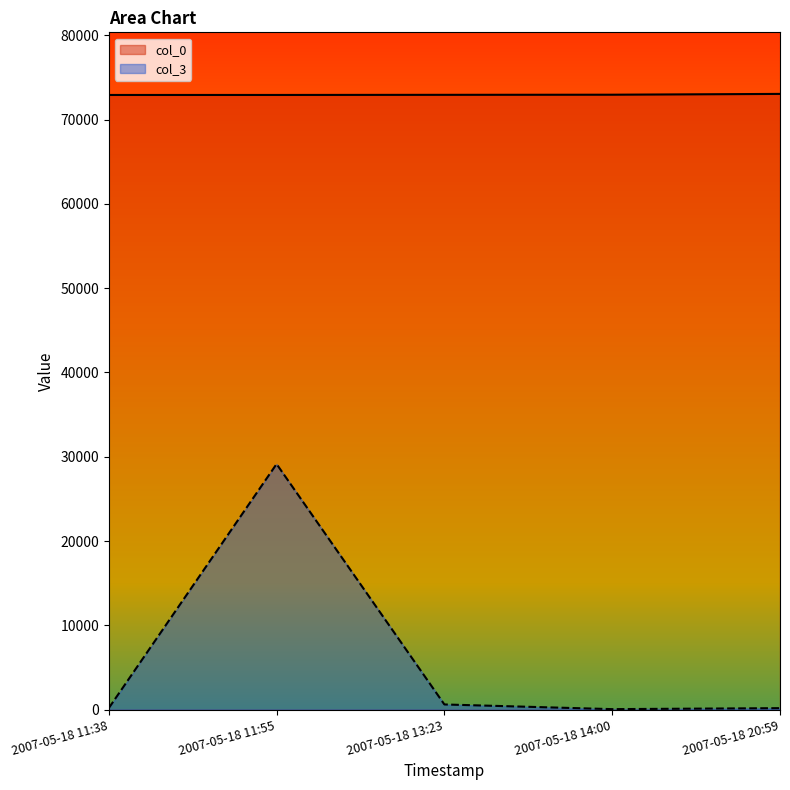

At which category is the sum across all series the highest?

2007-05-18 11:55